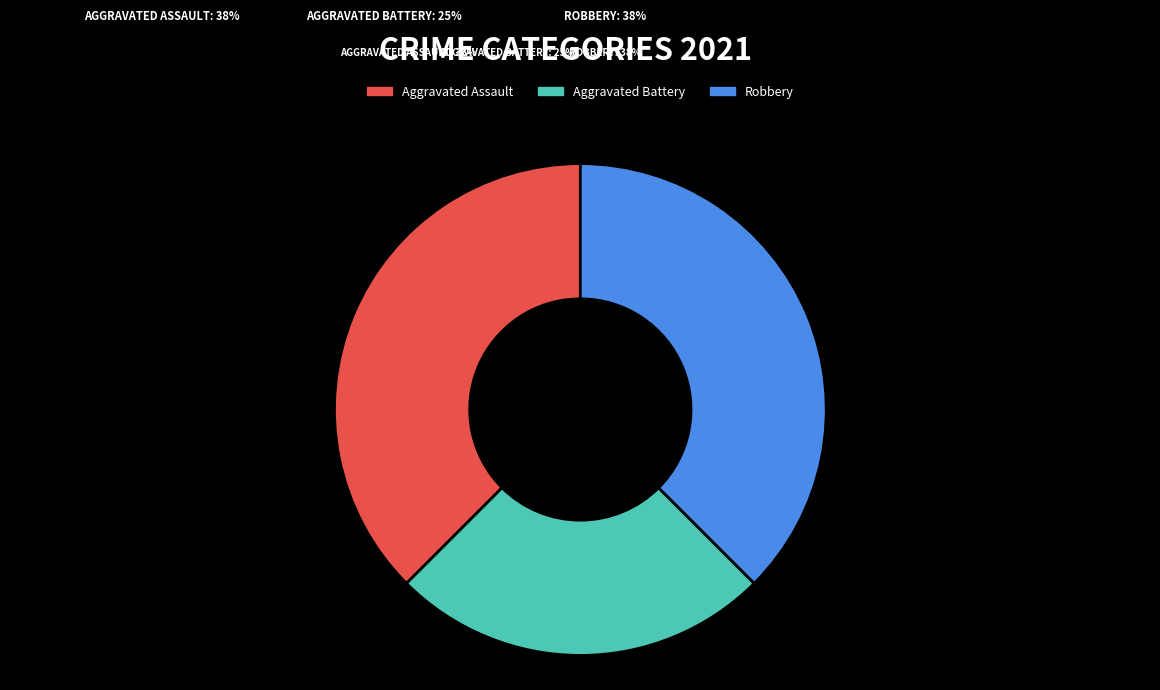

Does any single category account for the majority?

No